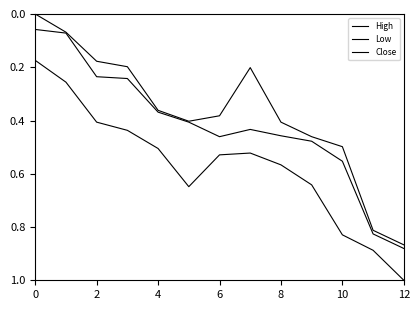

True or false: High and Low intersect in this chart.

False